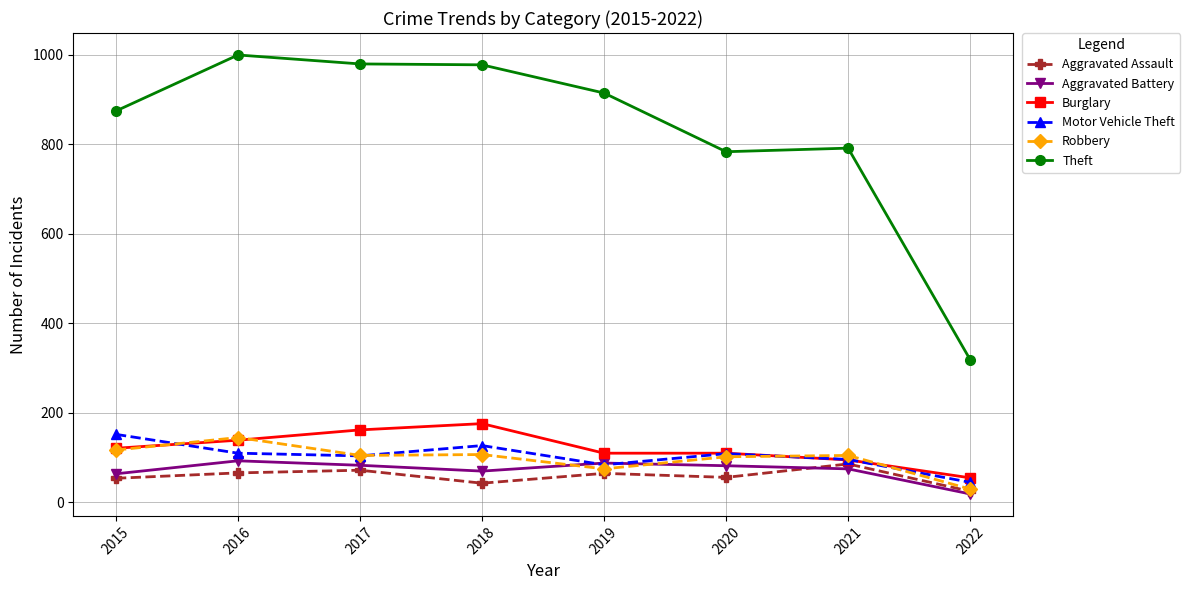

What value does the Aggravated Battery series have at 2016?

93